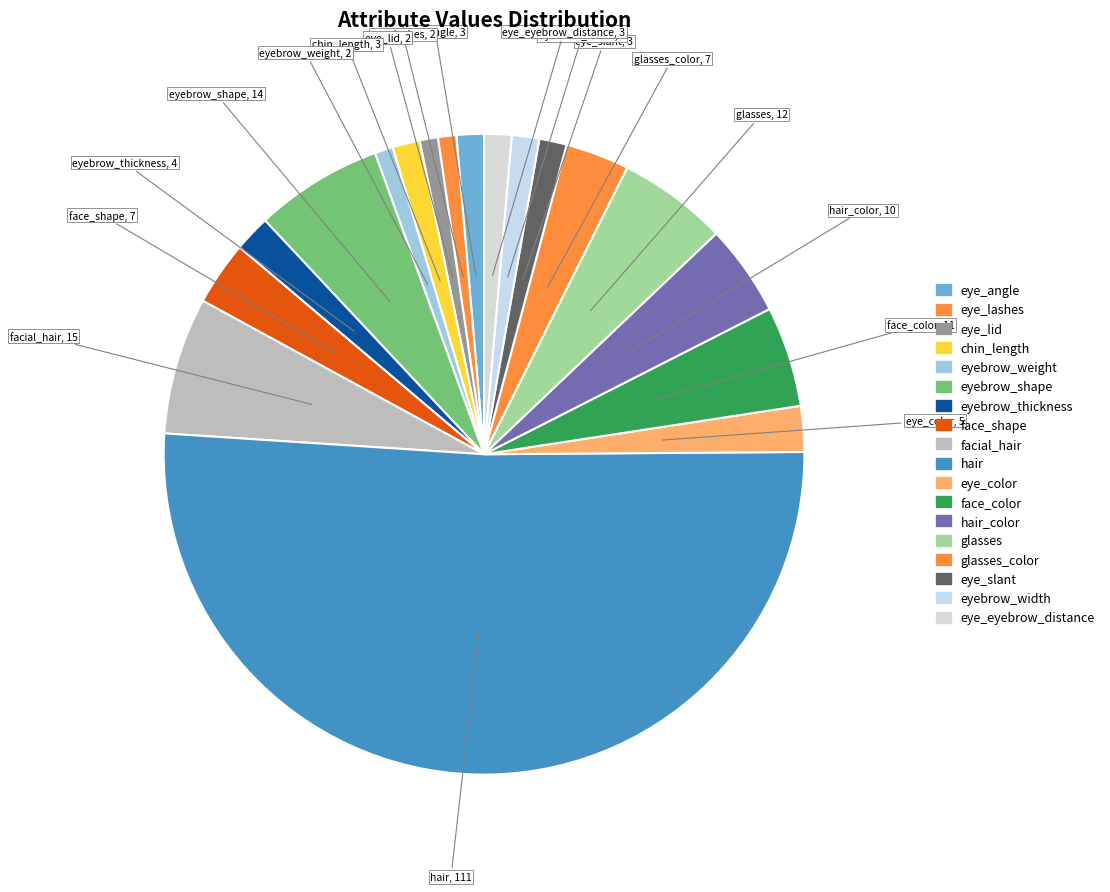

How many segments does this pie chart have?

18